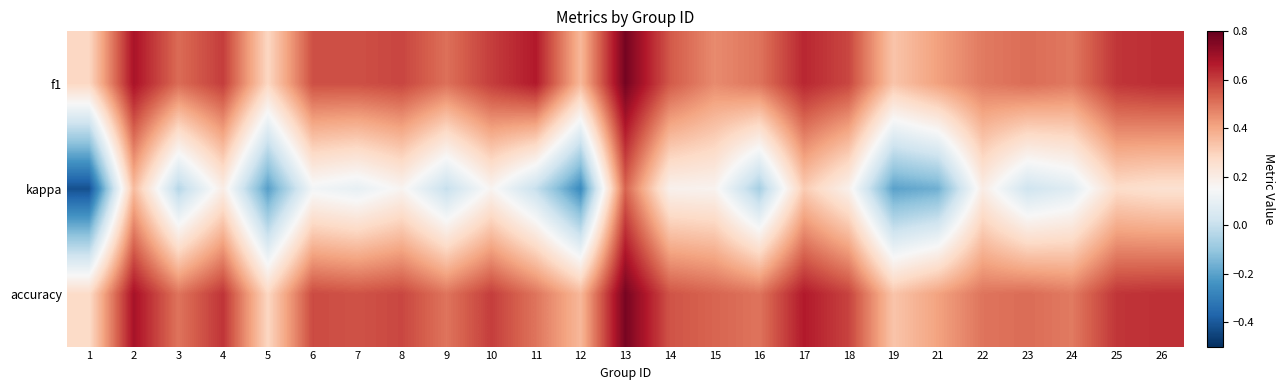

Reading right to left, what are all the values shown in this chart?

f1: 26=0.6	25=0.6	24=0.5	23=0.5	22=0.5	21=0.4	19=0.3	18=0.6	17=0.6	16=0.5	15=0.5	14=0.6	13=0.8	12=0.4	11=0.7	10=0.6	9=0.5	8=0.6	7=0.6	6=0.6	5=0.3	4=0.6	3=0.5	2=0.7	1=0.3
kappa: 26=0.2	25=0.3	24=0.1	23=0.0	22=0.2	21=-0.2	19=-0.2	18=0.2	17=0.3	16=-0.1	15=0.2	14=0.2	13=0.5	12=-0.3	11=0.0	10=0.2	9=0.0	8=0.2	7=0.1	6=0.1	5=-0.2	4=0.2	3=-0.0	2=0.4	1=-0.4
accuracy: 26=0.6	25=0.6	24=0.5	23=0.5	22=0.5	21=0.4	19=0.3	18=0.6	17=0.7	16=0.5	15=0.5	14=0.6	13=0.8	12=0.4	11=0.5	10=0.6	9=0.5	8=0.6	7=0.6	6=0.6	5=0.3	4=0.6	3=0.5	2=0.7	1=0.3